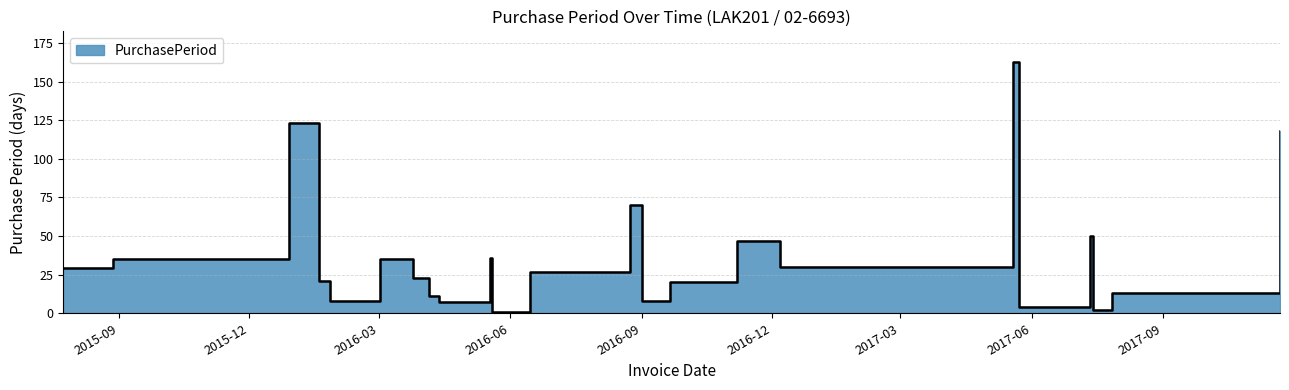

Does the chart have visible grid lines?

Yes